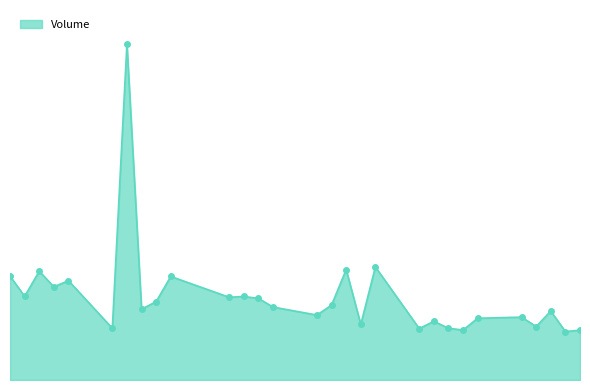

Does the chart have visible grid lines?

No